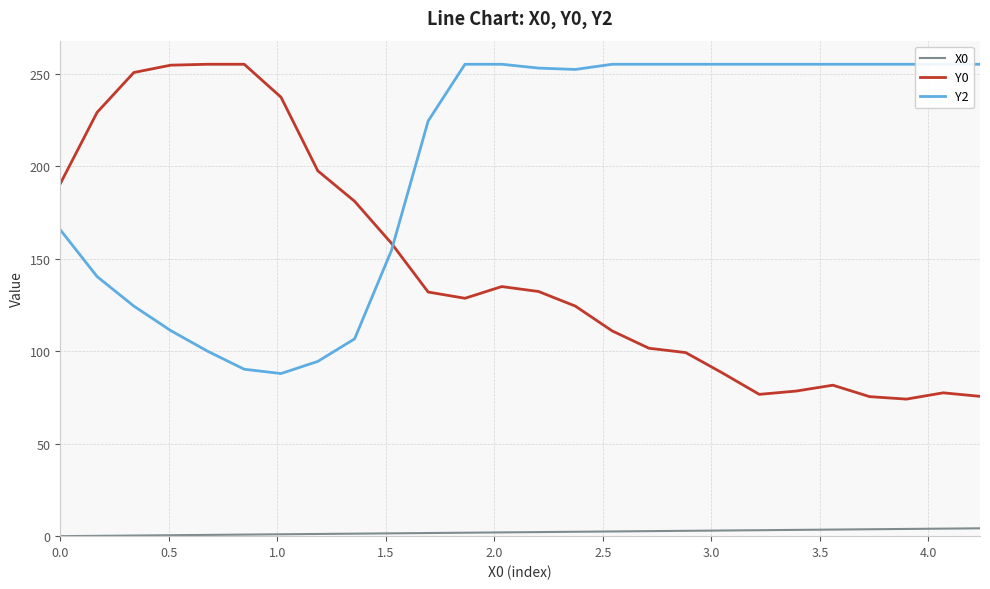

Reading right to left, extract all data points from this chart.

X0: 4.2	4.1	3.9	3.7	3.6	3.4	3.2	3.1	2.9	2.7	2.5	2.4	2.2	2.0	1.9	1.7	1.5	1.4	1.2	1.0	0.8	0.7	0.5	0.3	0.2	0.0
Y0: 75.6	77.5	74.1	75.4	81.6	78.4	76.6	88.2	99.2	101.5	110.9	124.3	132.2	134.9	128.5	131.9	158.3	181.0	197.4	237.2	255.0	255.0	254.5	250.6	229.0	190.4
Y2: 255.0	255.0	255.0	255.0	255.0	255.0	255.0	255.0	255.0	255.0	255.0	252.2	252.9	255.0	255.0	224.4	154.3	106.6	94.4	87.9	90.2	100.0	111.1	124.3	140.3	165.6